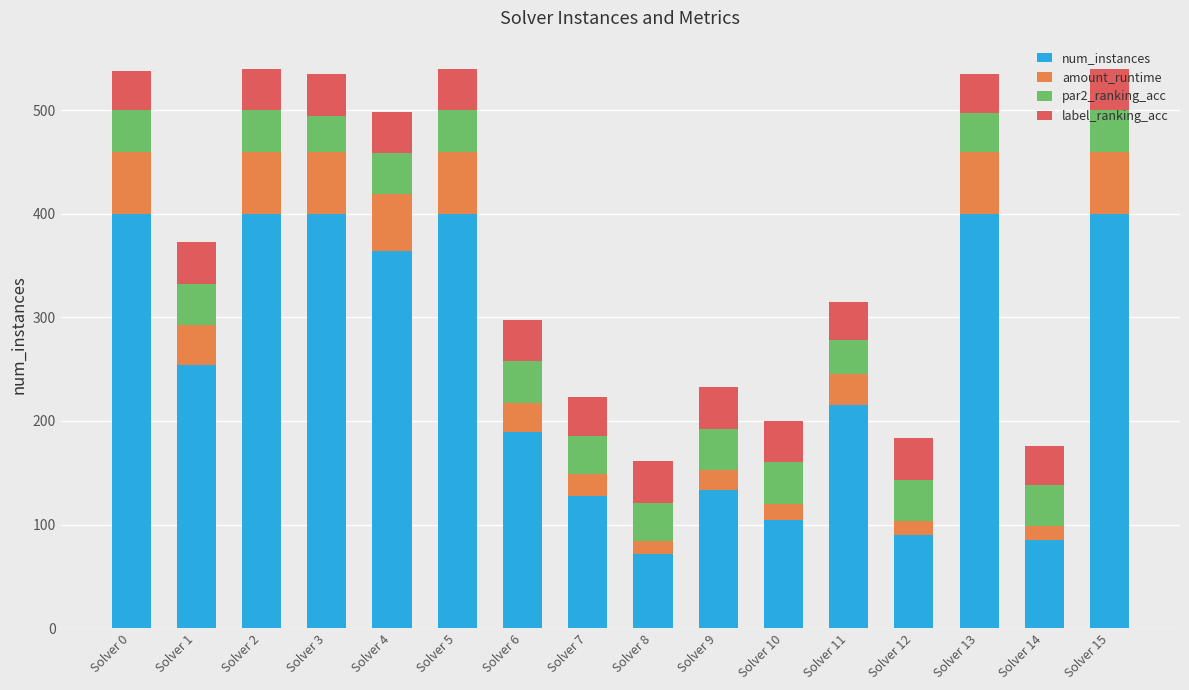

What is the average value of the num_instances series?

252.1